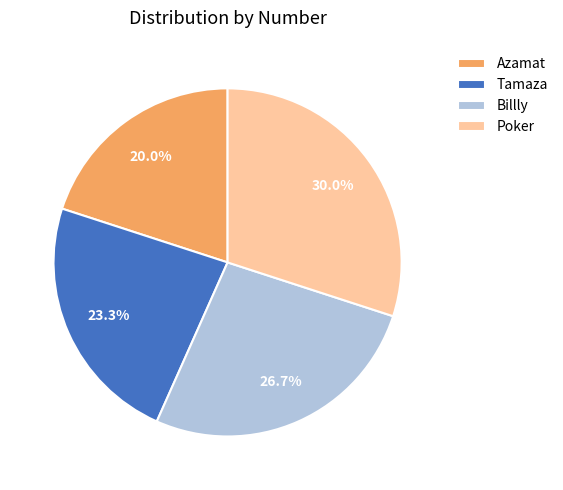

Which category has the smallest portion of the pie?

Azamat